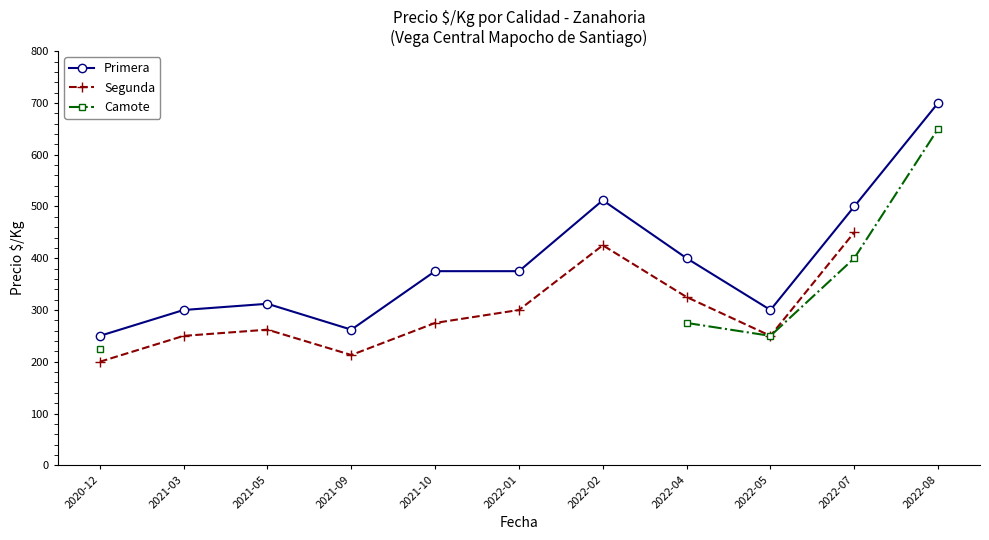

True or false: Camote and Segunda intersect in this chart.

False